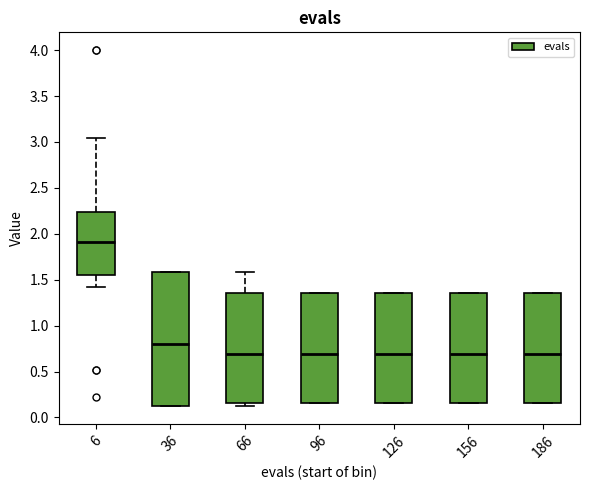

Where does the median line of the box at x = 126 sit on the y-axis? The values are not printed on the chart, so give them approximately, as read against the axis.

0.70